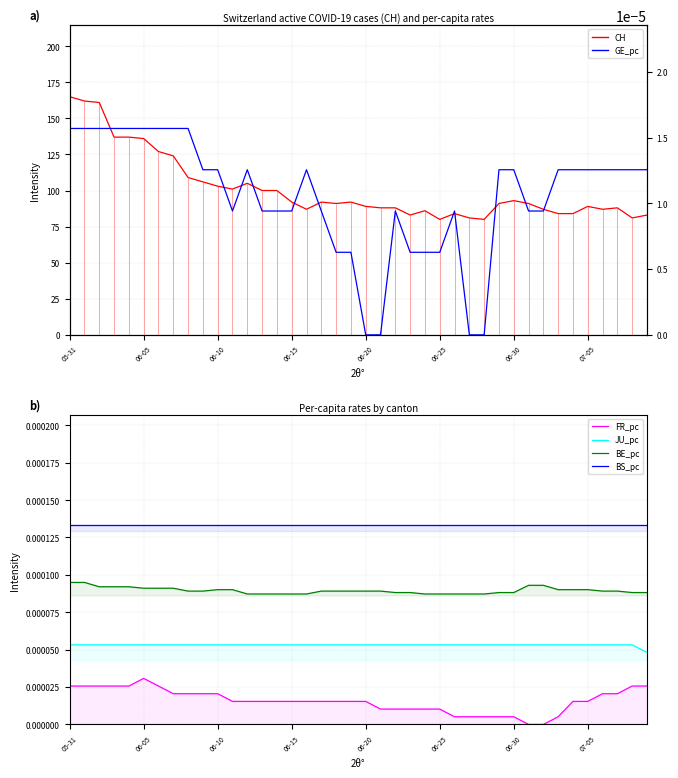

What position from the left is 26?

27